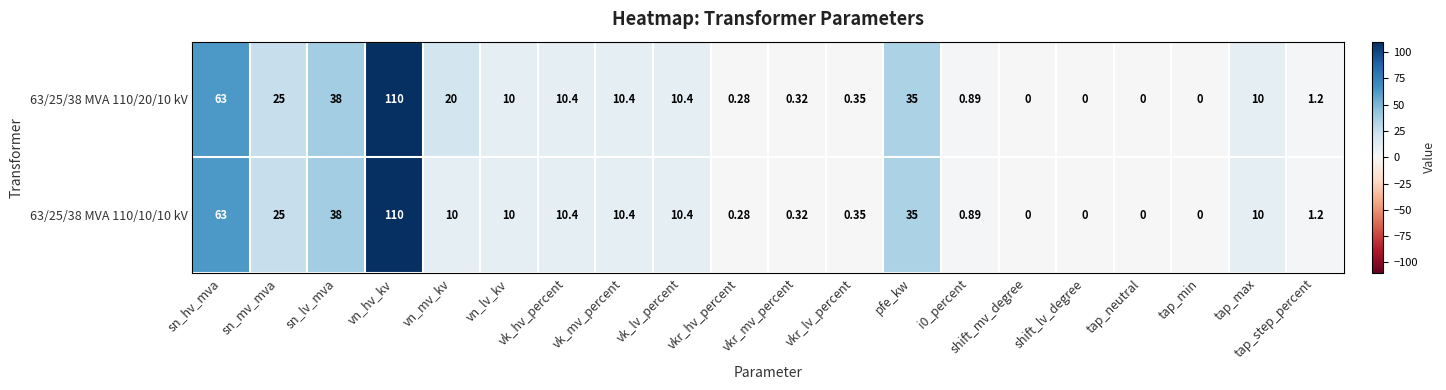

At which category is the sum across all series the highest?

vn_hv_kv